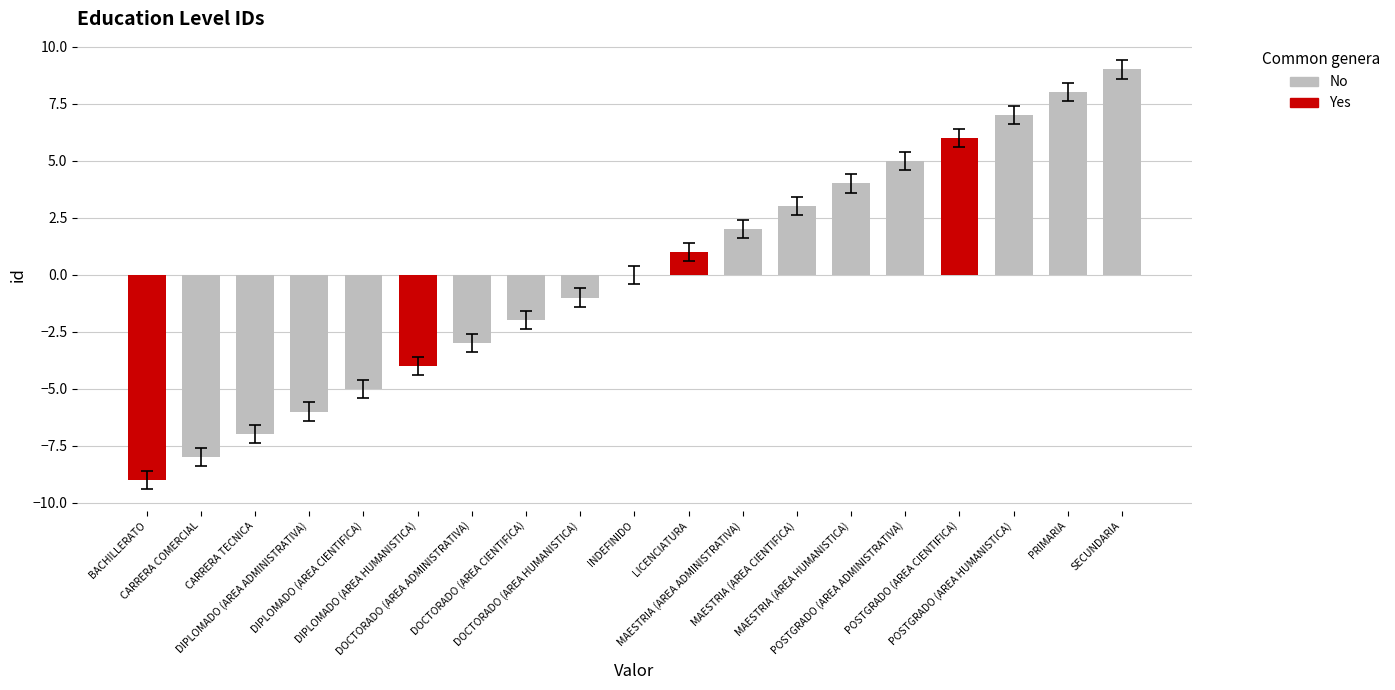

What is the difference between the second highest and minimum values?

17